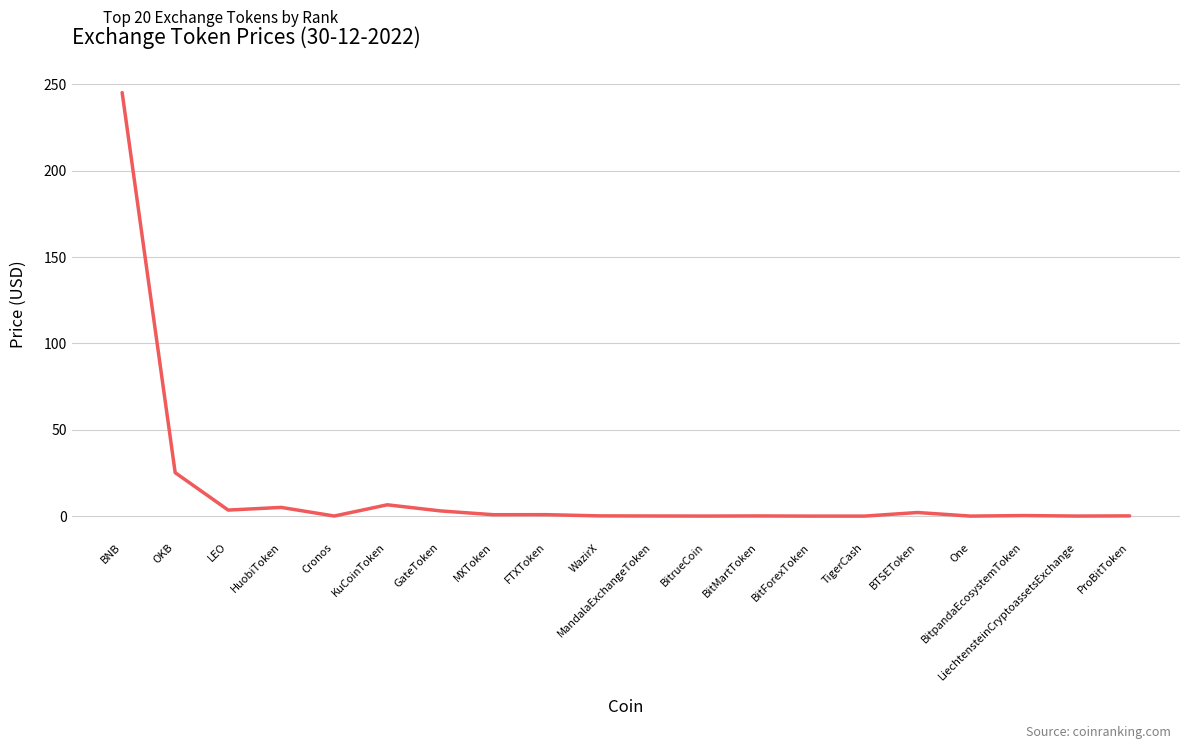

What is the sum of all values?

293.2